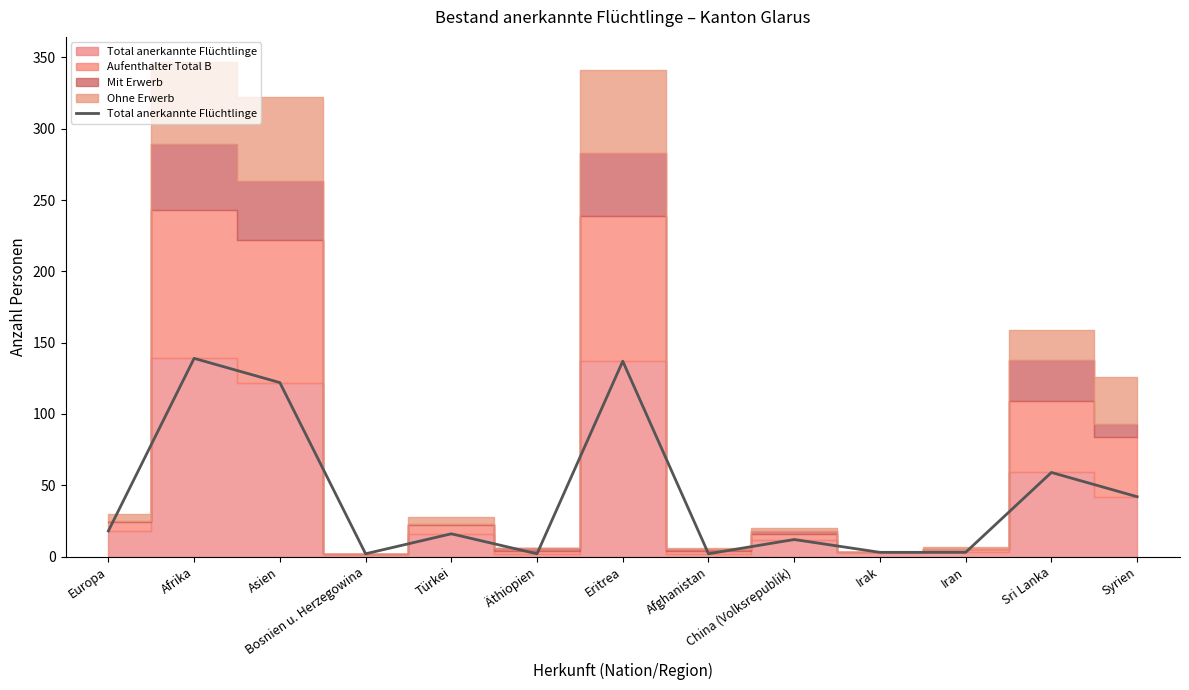

What is the value of the 4th point from the left?

2